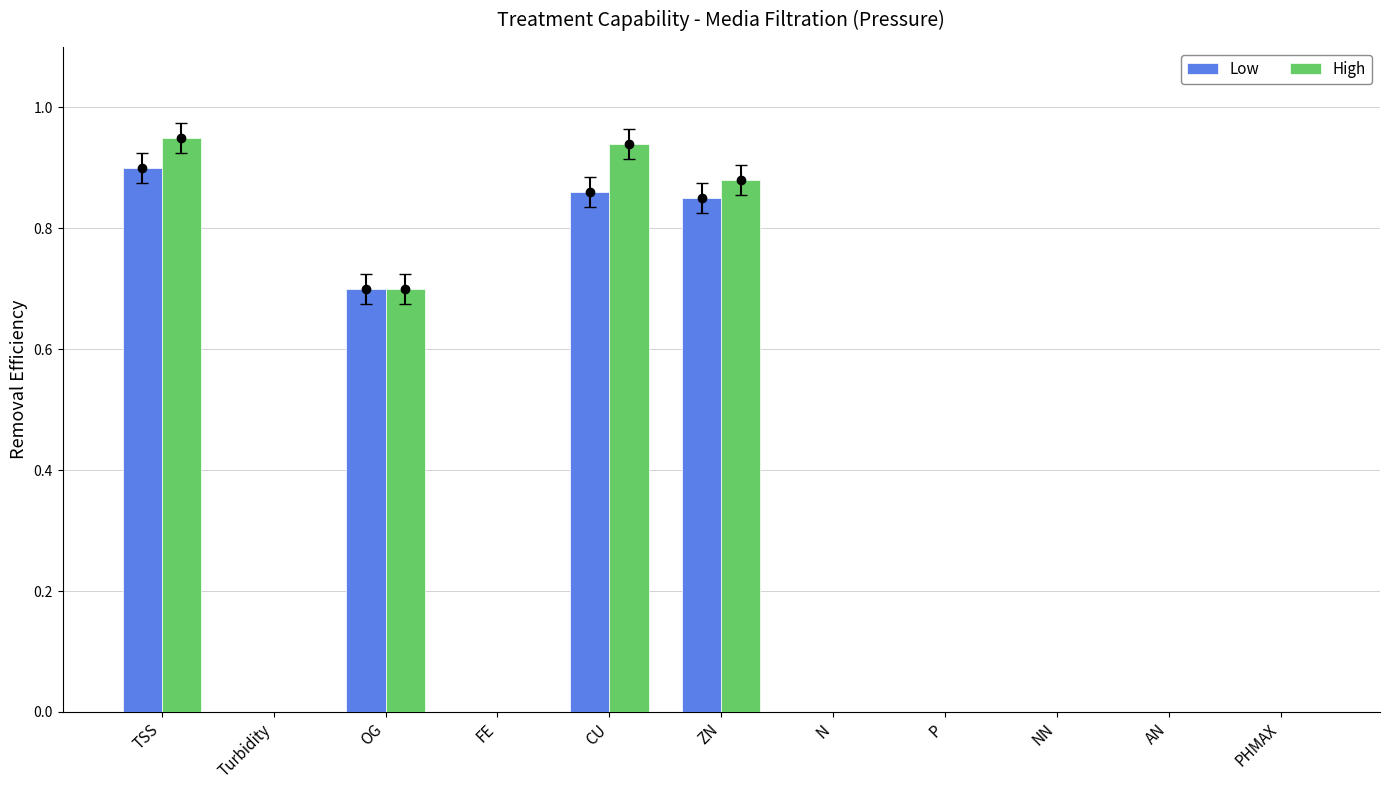

Which series has the largest total across all categories?

High